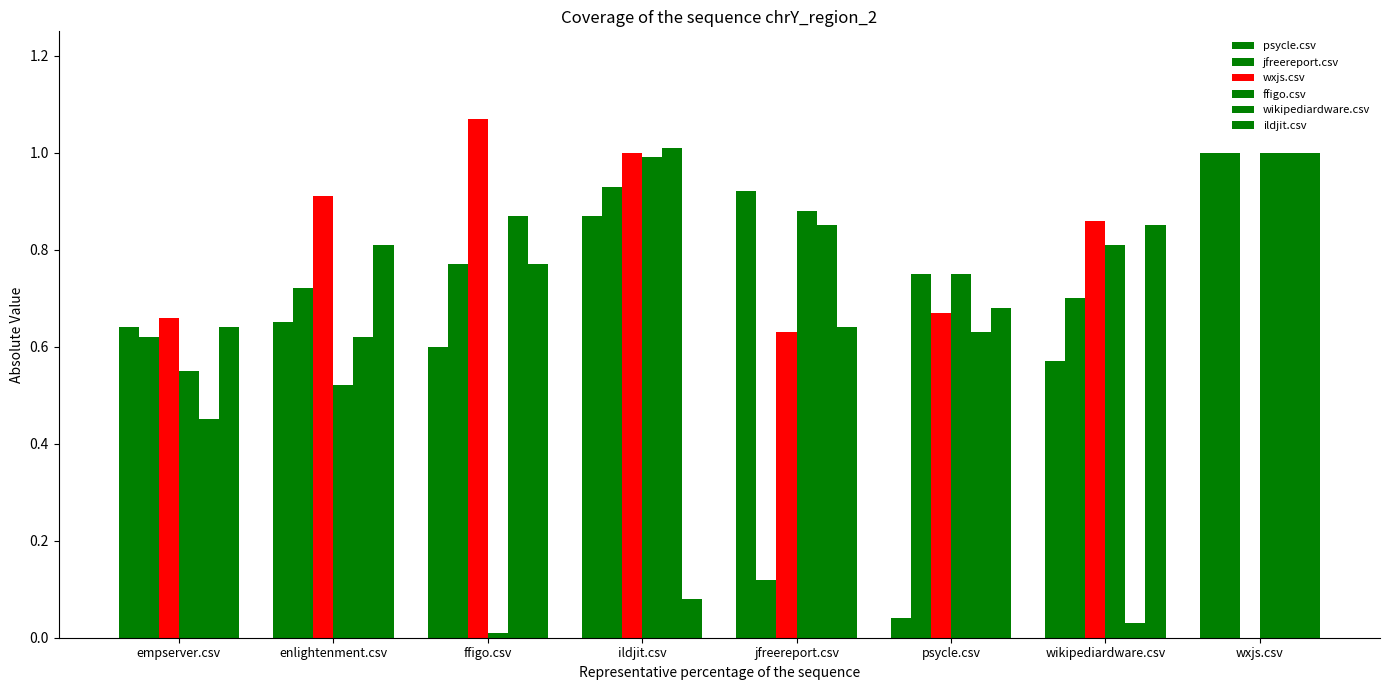

Is it true that wxjs.csv equals 1.0 at ildjit.csv?

True